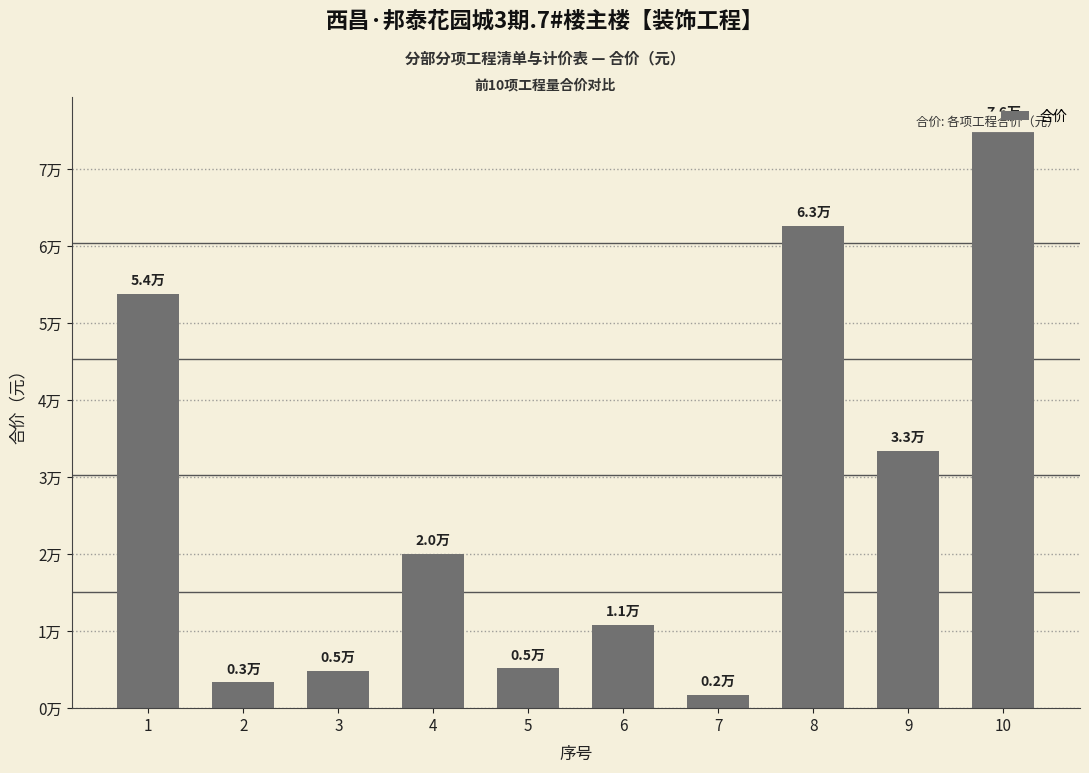

Rank the categories by value from highest to lowest.

10, 8, 1, 9, 4, 6, 5, 3, 2, 7